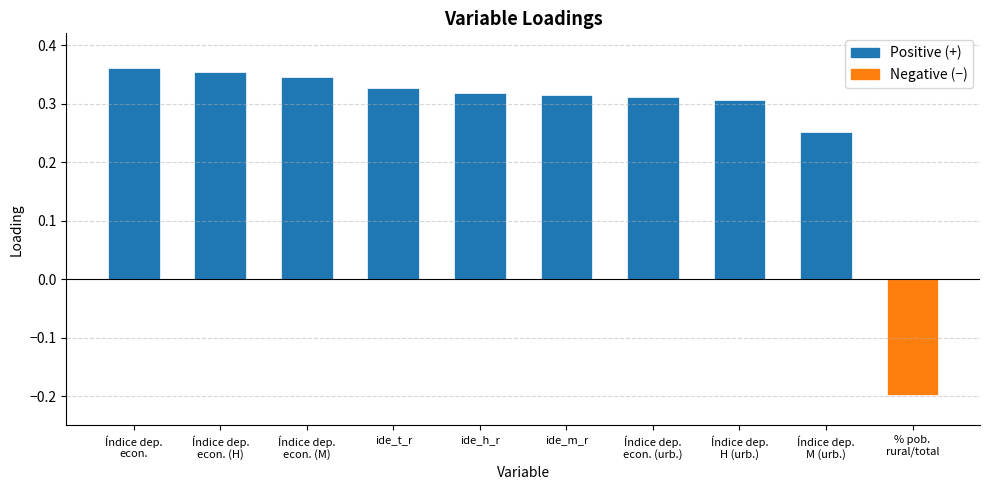

What is the label of the 4th bar from the left?

ide_t_r